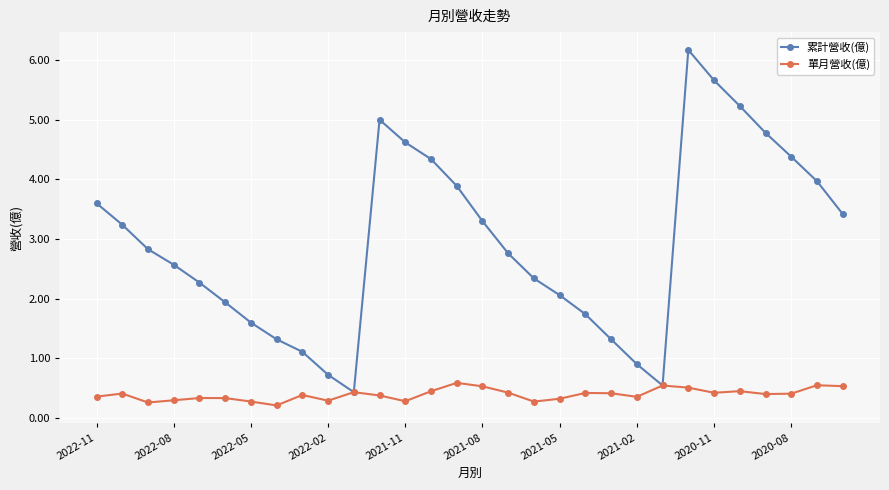

True or false: 累計營收(億) has more than 2 points higher than both neighbors.

False